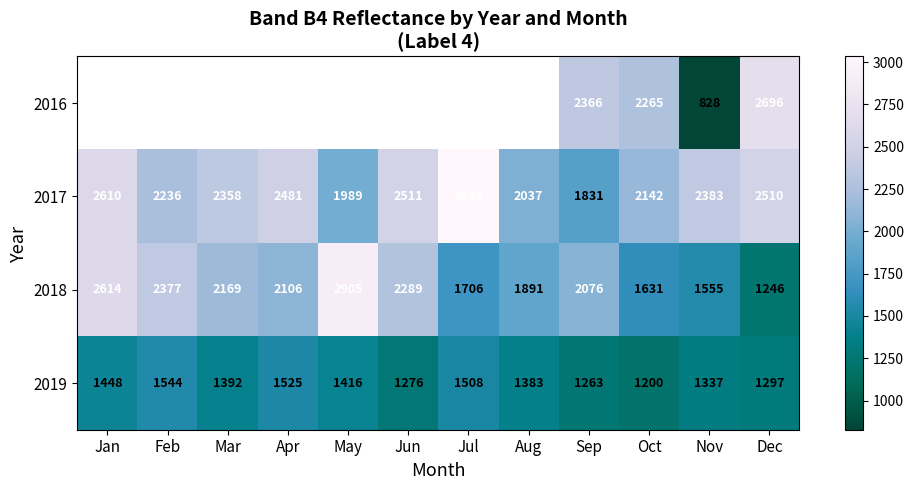

Read the 2017 value at May.

1989